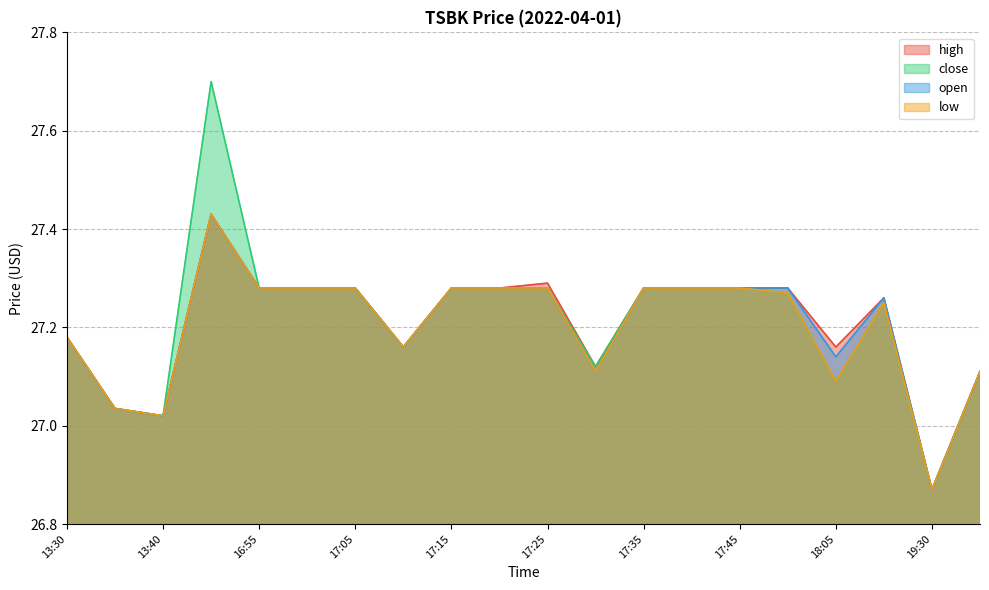

The close series shows 14.0 at 18:25. True or false?

False